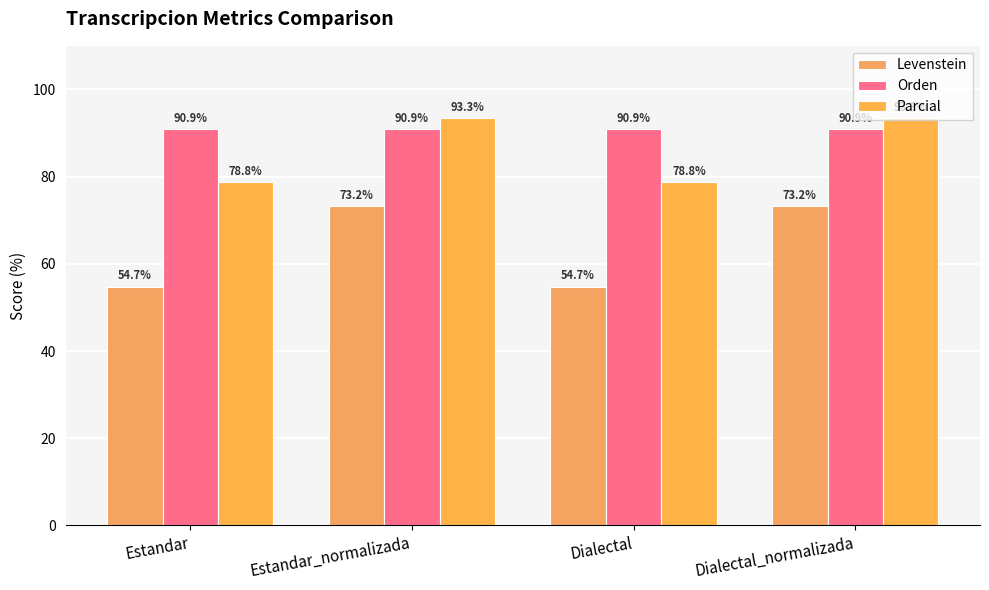

How many bars are there in each group?

3